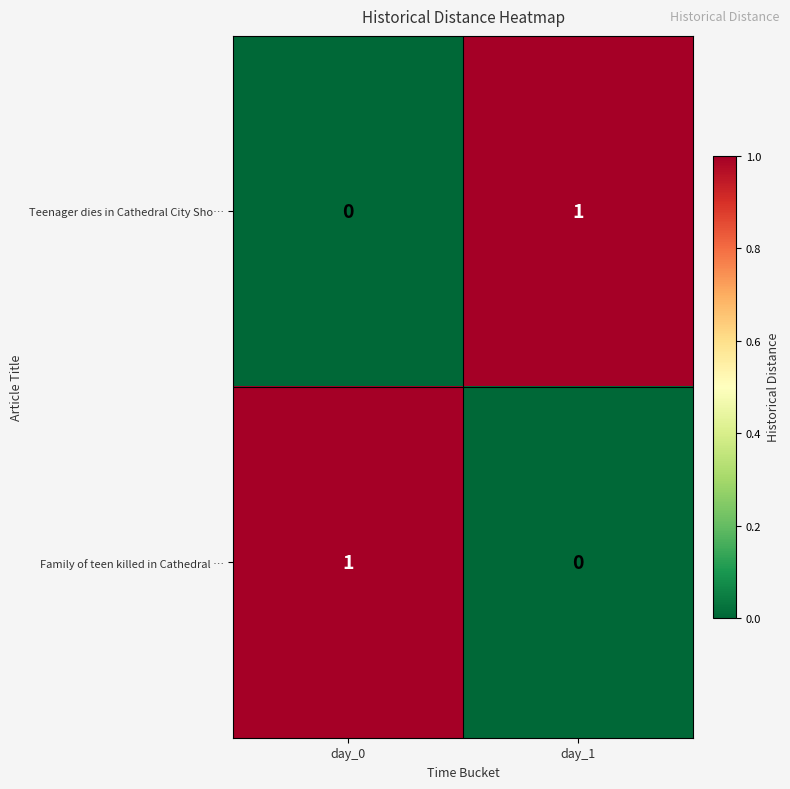

At how many categories does at least one series exceed 0?

2